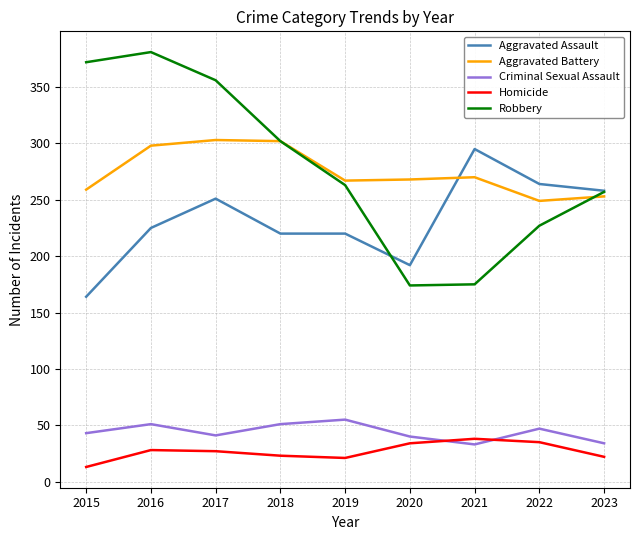

Is this an area chart (filled region under the line)?

No